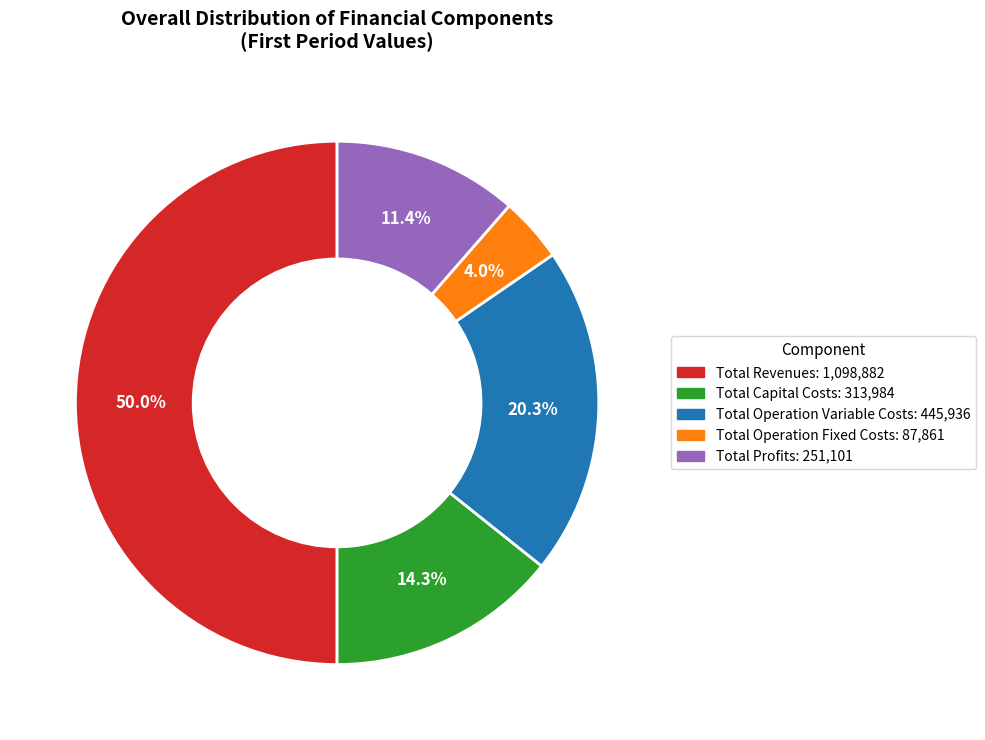

What is the smallest slice in the pie chart?

Total Operation Fixed Costs